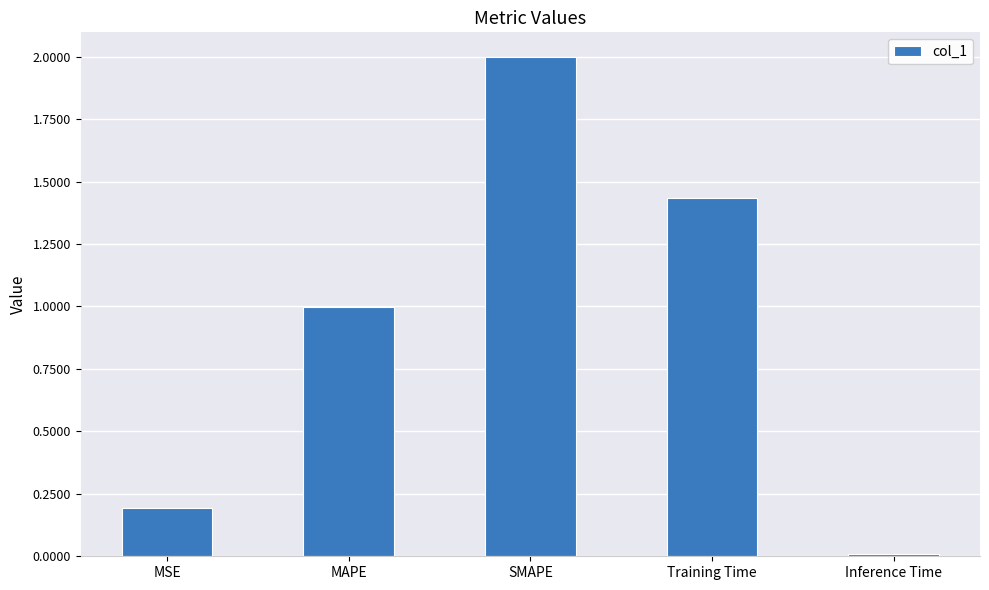

Rank the categories by value from lowest to highest.

Inference Time, MSE, MAPE, Training Time, SMAPE